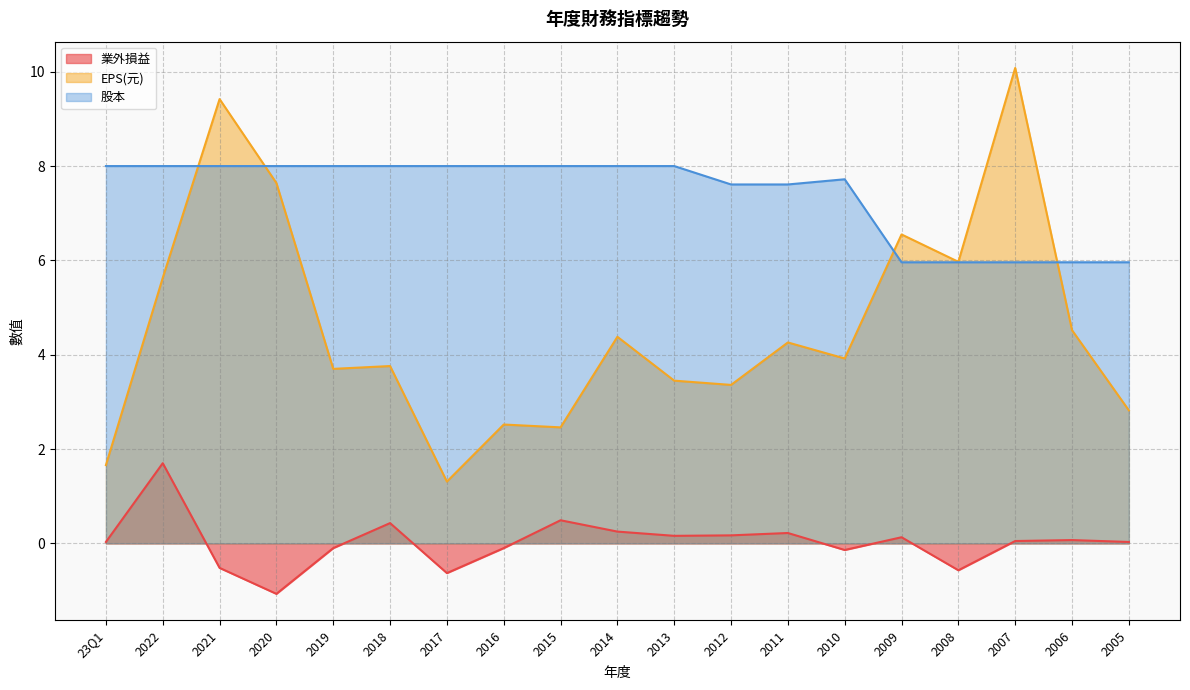

List the labels in order of 業外損益 value, smallest first.

2020, 2017, 2008, 2021, 2010, 2019, 2016, 23Q1, 2005, 2007, 2006, 2009, 2013, 2012, 2011, 2014, 2018, 2015, 2022